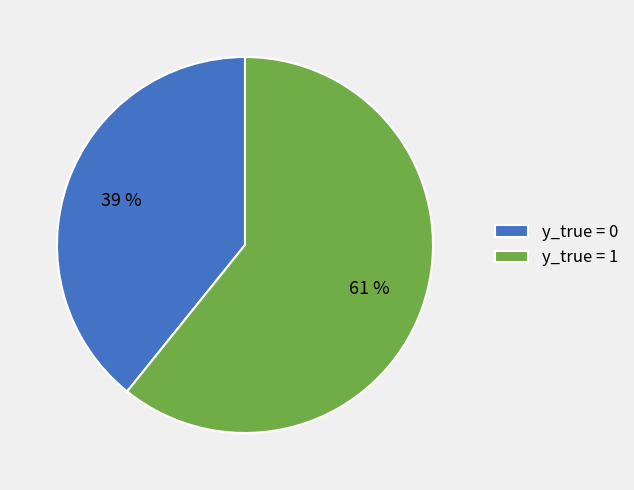

Which has a higher value, y_true = 0 or y_true = 1?

y_true = 1